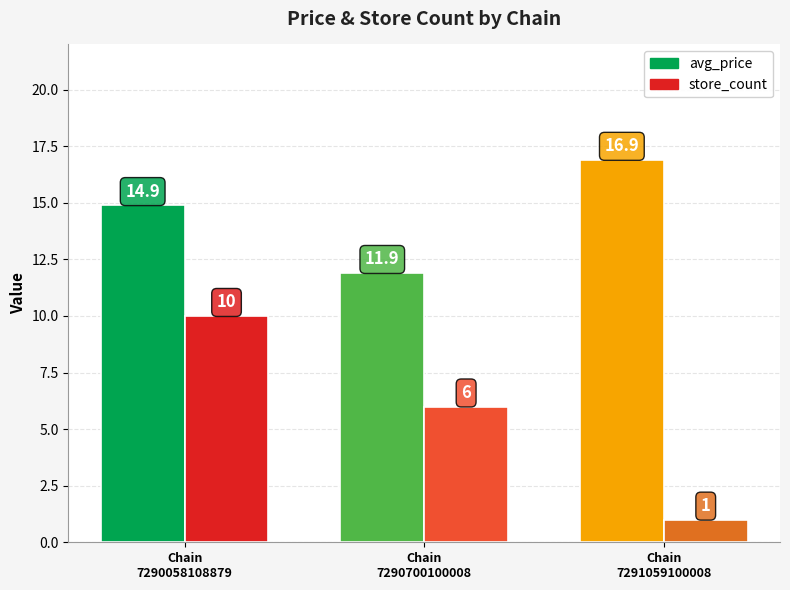

What are all the series names shown in the legend?

avg_price, store_count